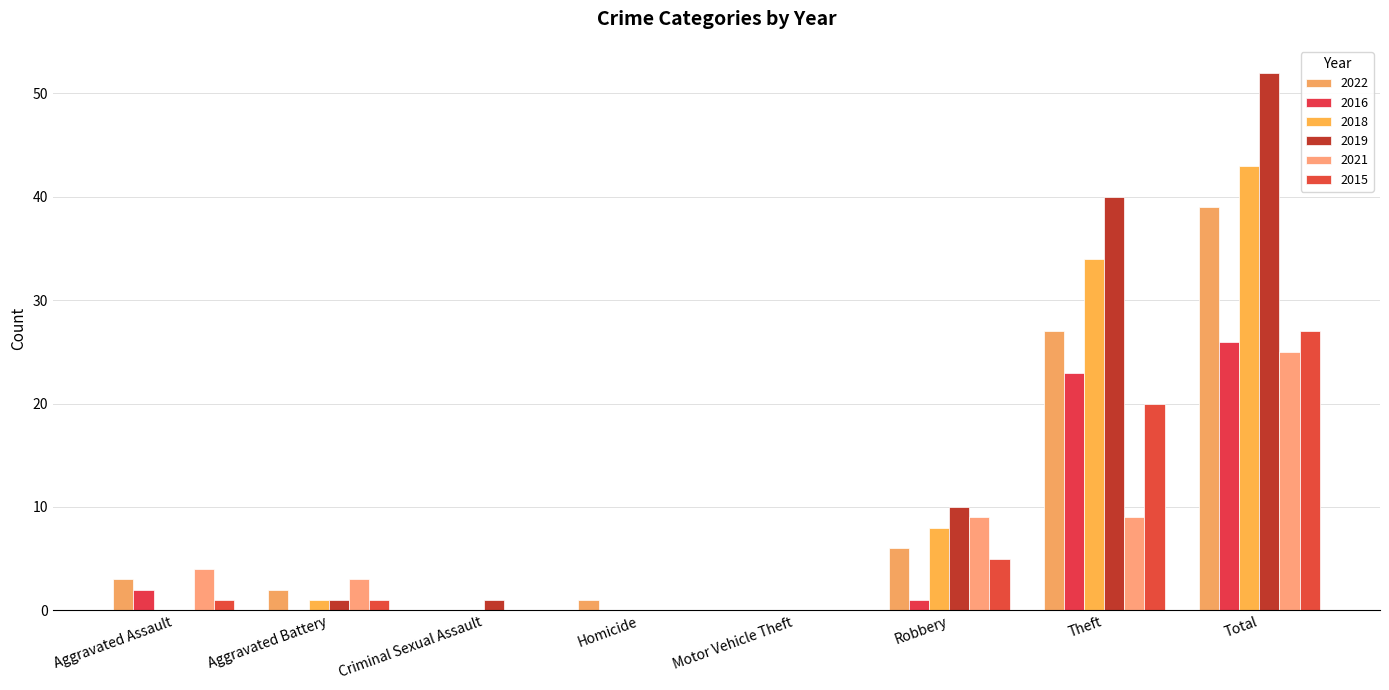

Reading left to right, list all the values displayed in this chart.

2022: 3	2	0	1	0	6	27	39
2016: 2	0	0	0	0	1	23	26
2018: 0	1	0	0	0	8	34	43
2019: 0	1	1	0	0	10	40	52
2021: 4	3	0	0	0	9	9	25
2015: 1	1	0	0	0	5	20	27